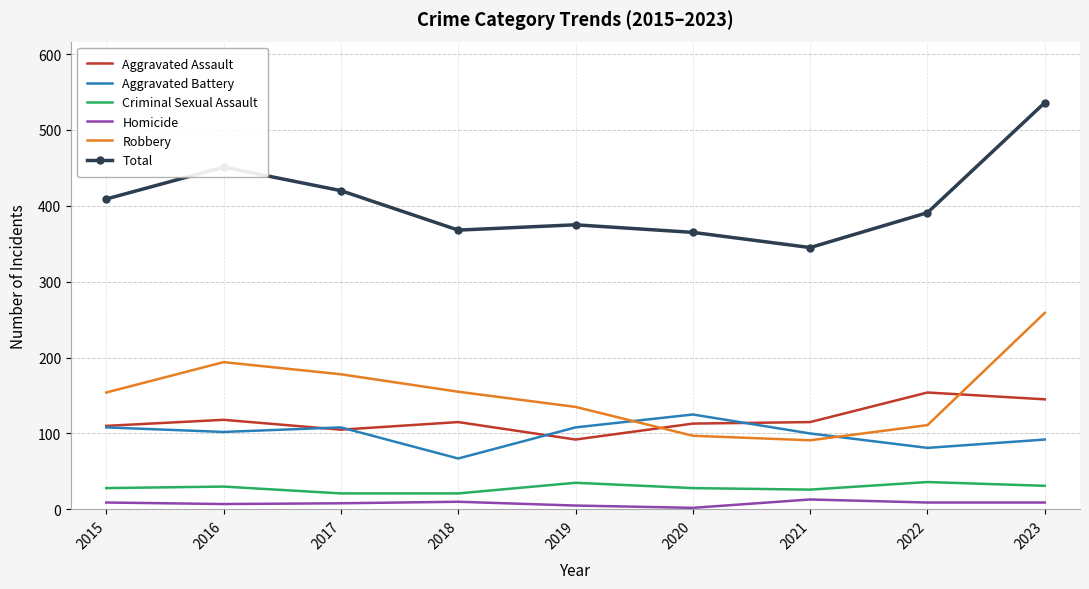

Which series has the widest spread of values?

Total